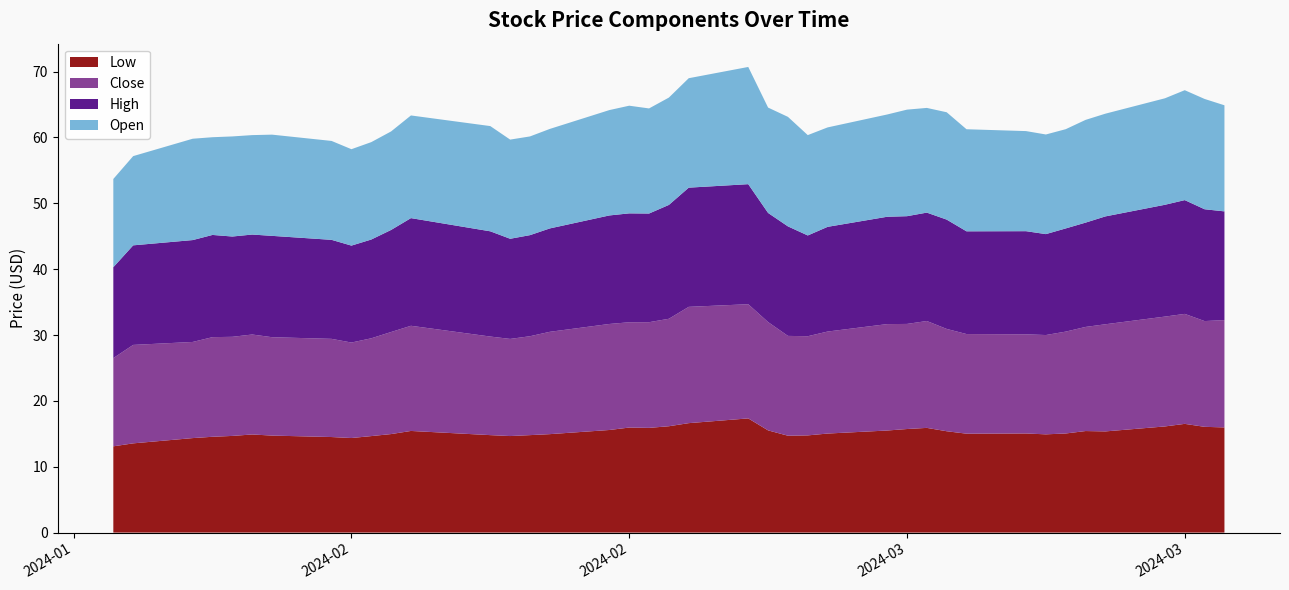

Reading right to left, what are all the values shown in this chart?

Low: 16.0	16.1	16.5	16.1	15.4	15.4	15.1	14.9	15.1	15.0	15.4	15.9	15.7	15.5	15.0	14.8	14.7	15.5	17.3	16.6	16.1	15.9	15.9	15.6	14.9	14.8	14.7	14.8	15.4	15.0	14.7	14.4	14.5	14.7	14.9	14.7	14.6	14.3	13.6	13.1
Close: 16.3	16.1	16.7	16.7	16.3	15.8	15.5	15.1	15.1	15.1	15.5	16.2	16.0	16.2	15.5	15.1	15.2	16.4	17.3	17.7	16.3	16.1	16.0	16.1	15.5	15.0	14.8	15.0	16.0	15.5	14.8	14.5	14.9	14.9	15.2	15.1	15.1	14.6	14.9	13.4
High: 16.5	17.0	17.3	17.0	16.4	15.8	15.7	15.3	15.7	15.6	16.6	16.5	16.4	16.3	15.9	15.3	16.6	16.6	18.2	18.1	17.3	16.5	16.5	16.5	15.7	15.3	15.2	16.0	16.4	15.5	15.0	14.7	15.0	15.4	15.2	15.2	15.5	15.5	15.1	13.8
Open: 16.1	16.8	16.7	16.2	15.6	15.6	15.1	15.1	15.2	15.5	16.3	15.9	16.2	15.5	15.1	15.2	16.6	16.0	17.8	16.6	16.3	16.0	16.4	16.0	15.1	15.0	15.1	16.0	15.6	15.0	14.8	14.6	15.0	15.4	15.1	15.2	14.8	15.4	13.6	13.4